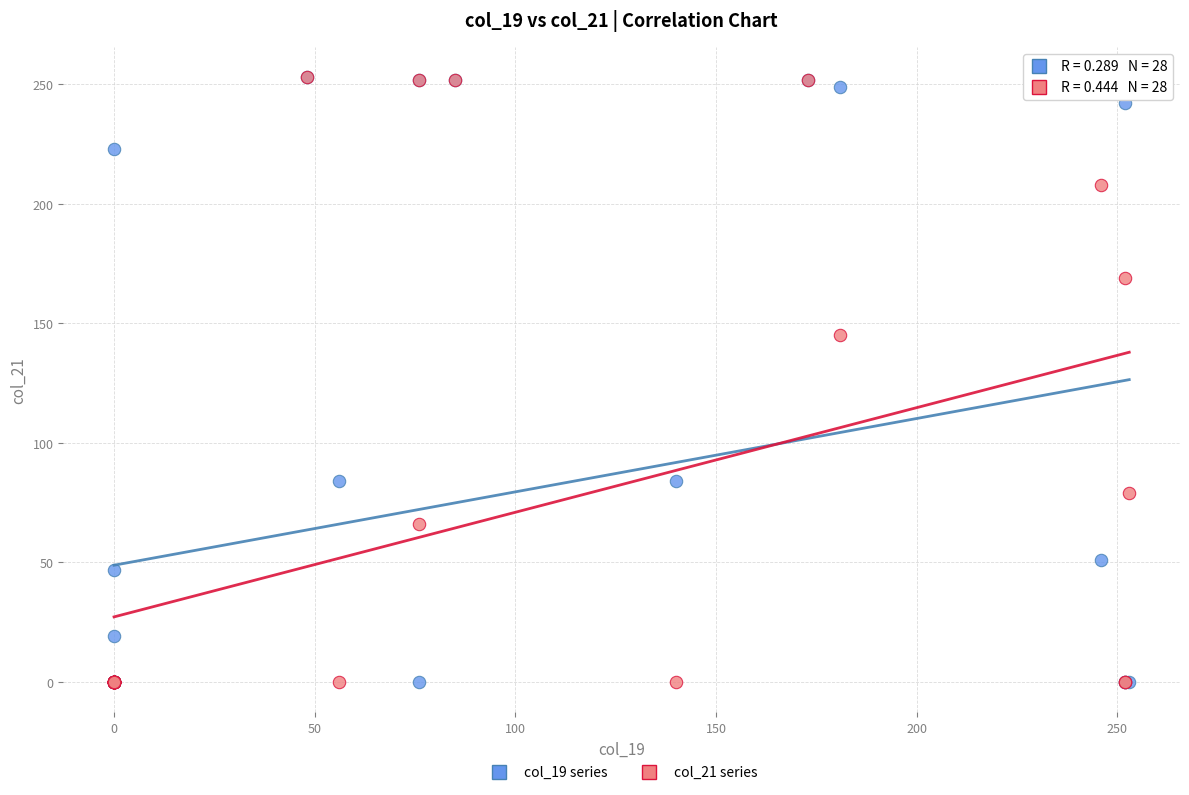

Across all series, what Y value is closest to 126?

145